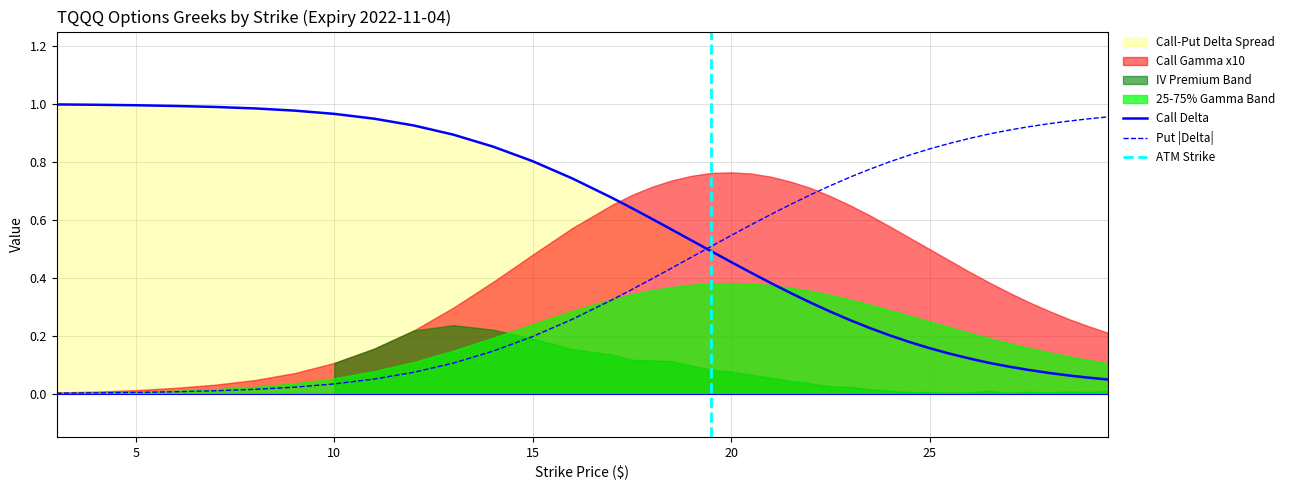

Rank the categories by Call Delta value from lowest to highest.

29.5, 29, 28.5, 28, 27.5, 27, 26.5, 26, 25.5, 25, 24.5, 24, 23.5, 23, 22.5, 22, 21.5, 21, 20.5, 20, 19.5, 19, 18.5, 18, 17.5, 17, 16, 15, 14, 13, 12, 11, 10, 9, 8, 7, 6, 5, 4, 3